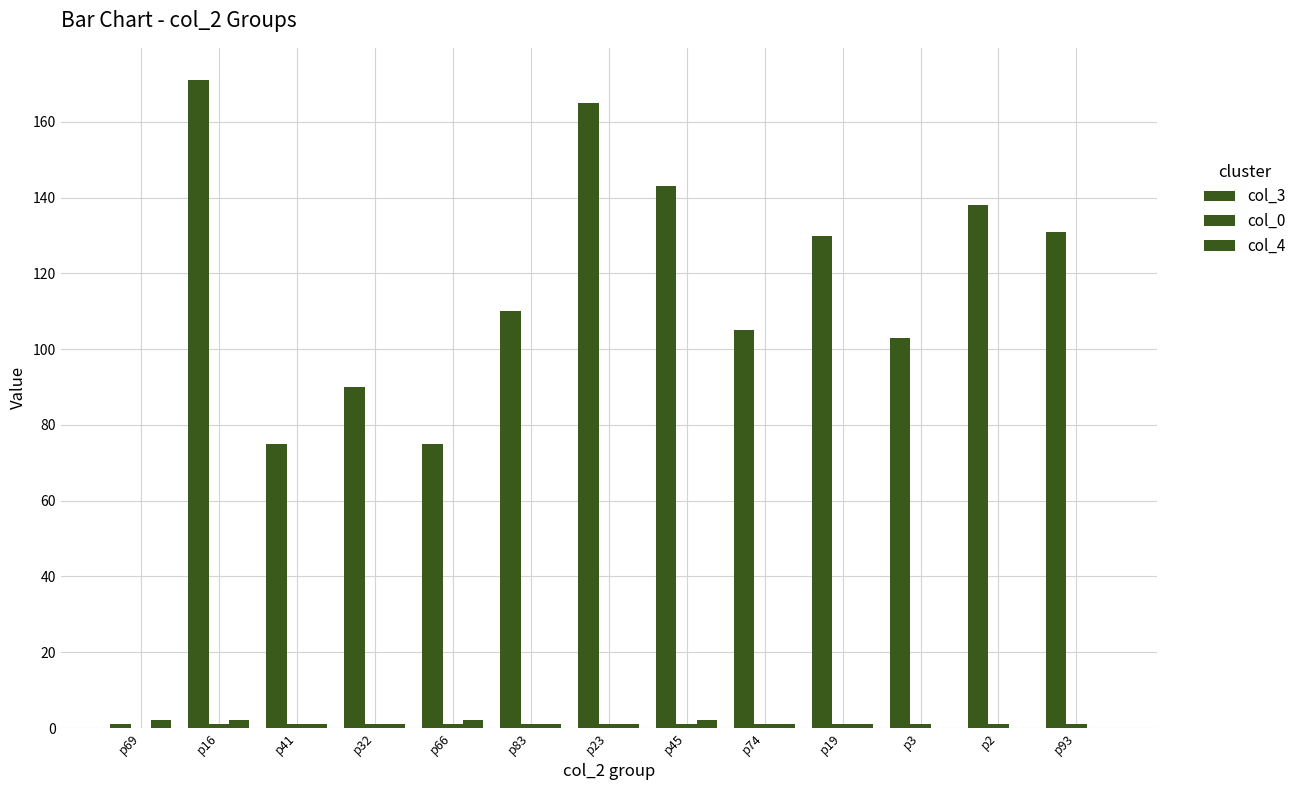

Is it true that col_4 equals 0 at p83?

False